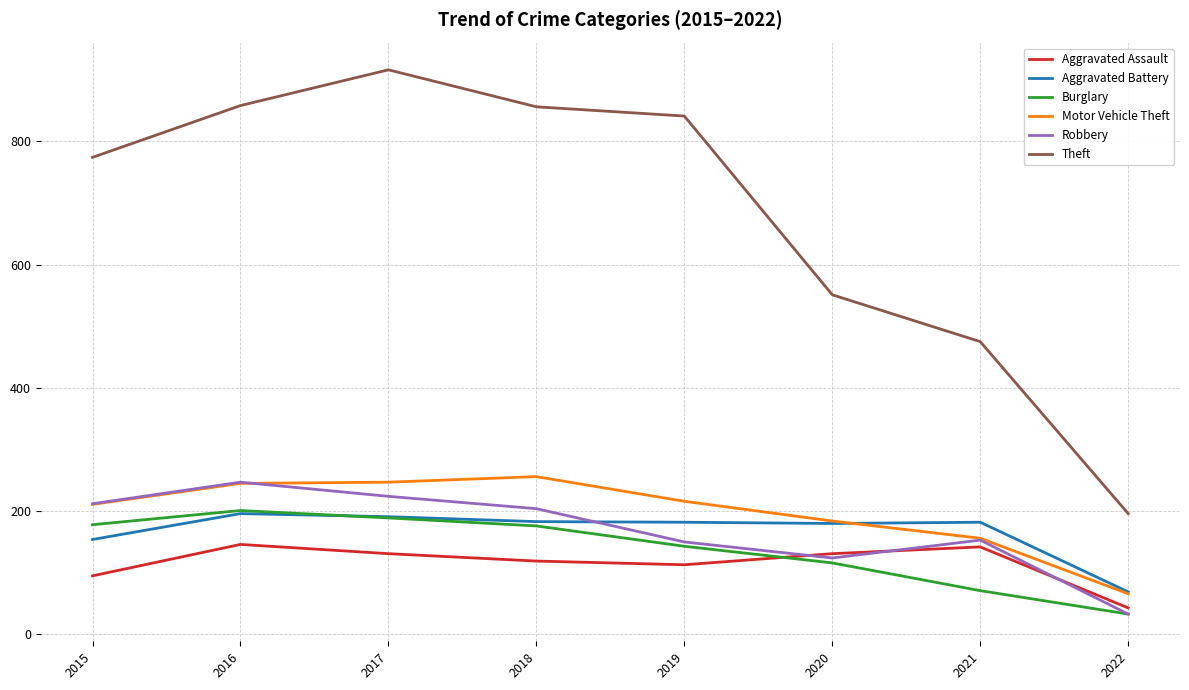

Is it true that Theft equals 528 at 2015?

False